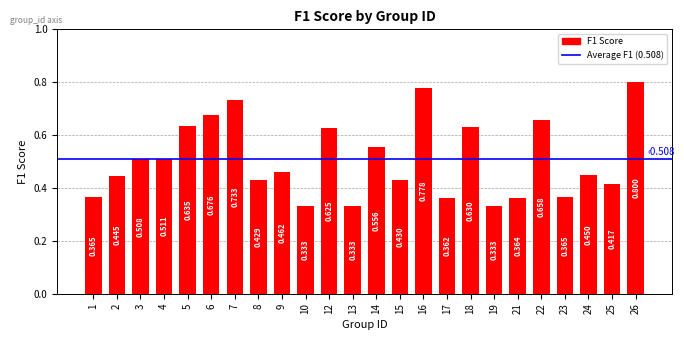

What is the change in value from 2 to 13?

-0.1